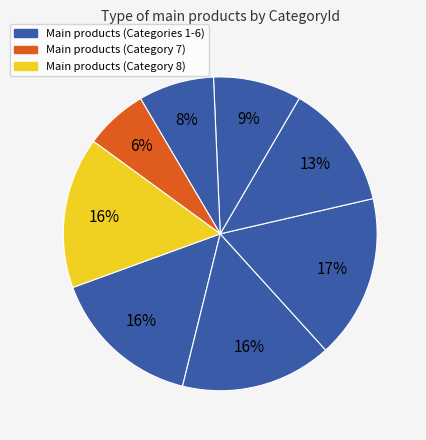

How many slices are in this pie chart?

8